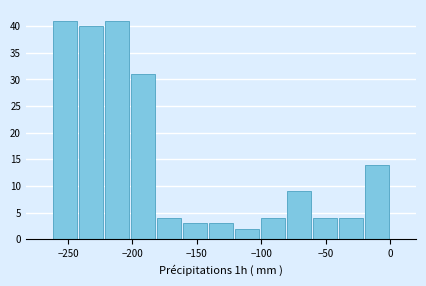

What is the height of the bar covering -160 to -140 on the x-axis? Neither the bar edges nor the heights are printed on the chart, so give them approximately, as read against the axes.

3